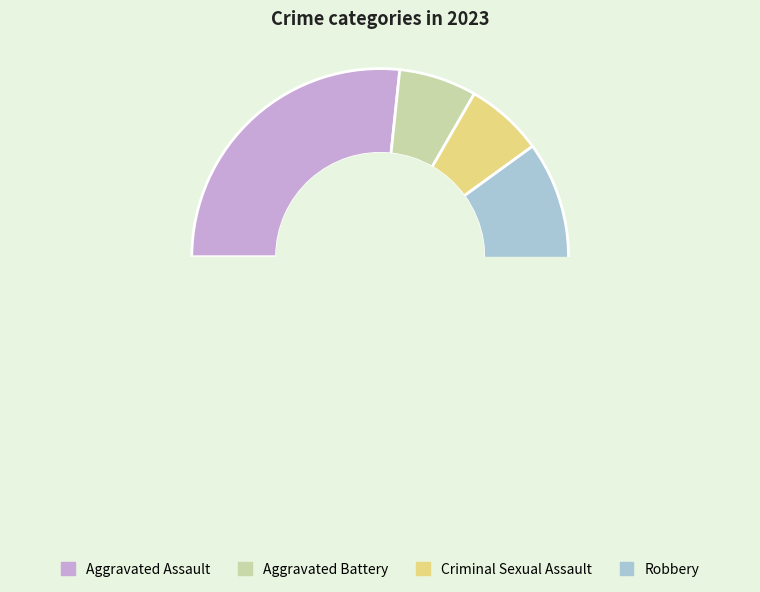

Is it true that Criminal Sexual Assault is 1% of the pie?

False